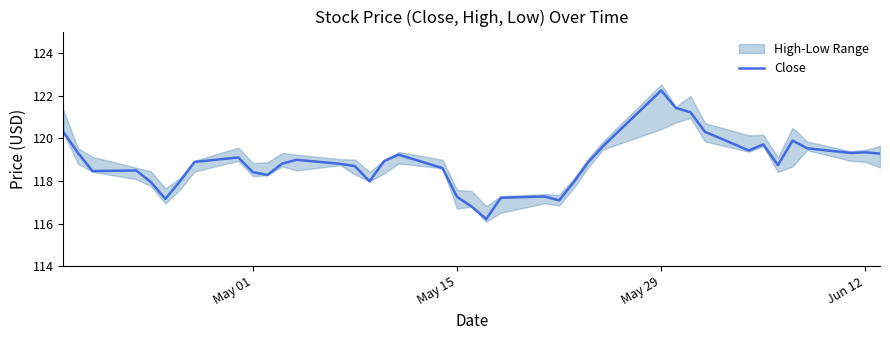

How many lines are shown in the chart?

1